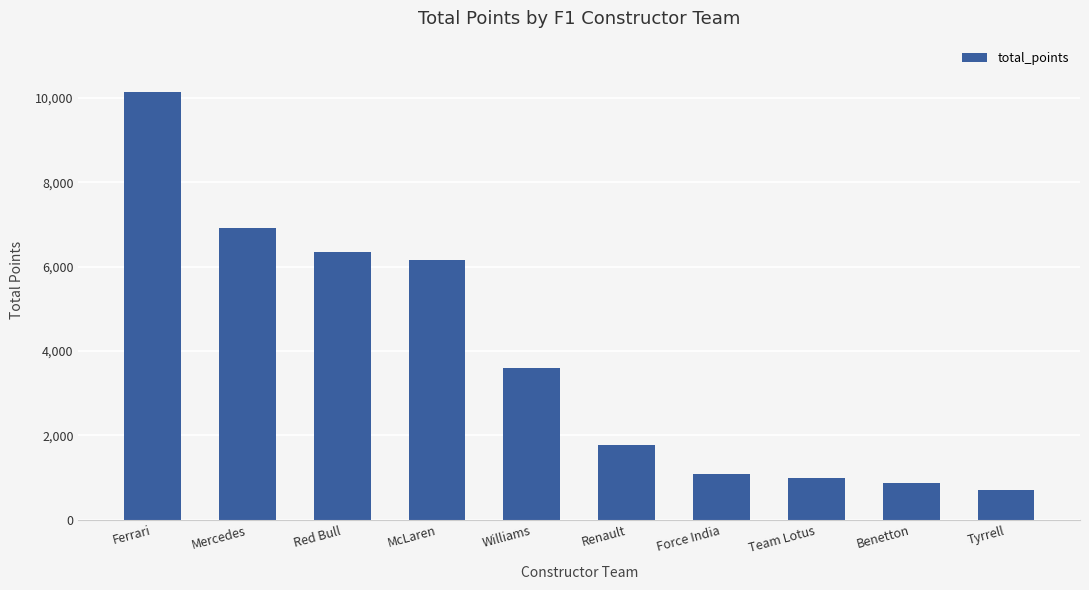

The value at Force India is 1098. True or false?

True